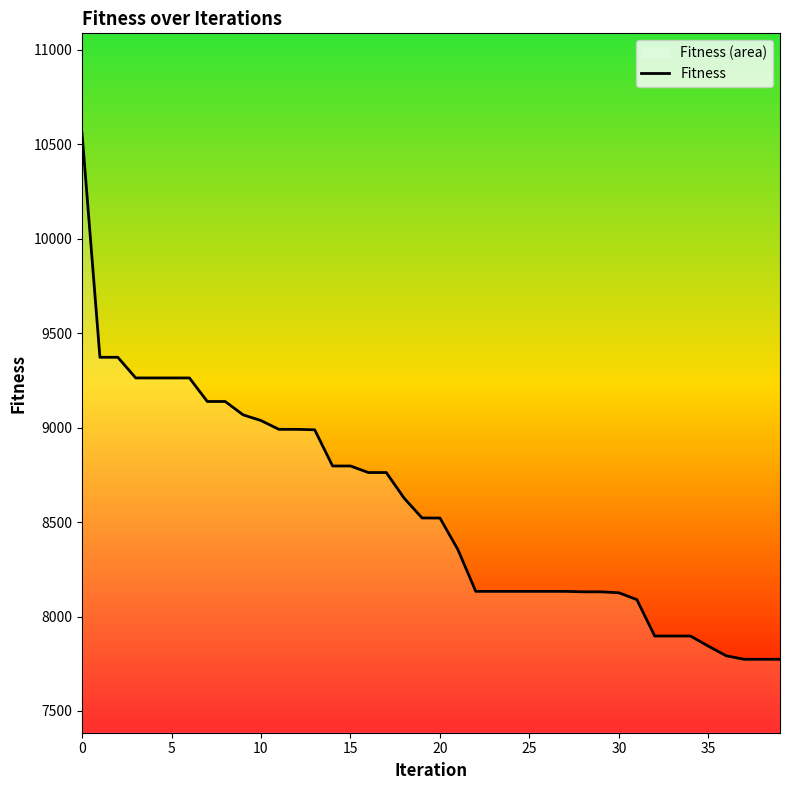

The chart shows a value of 8130.7 at 28. True or false?

True